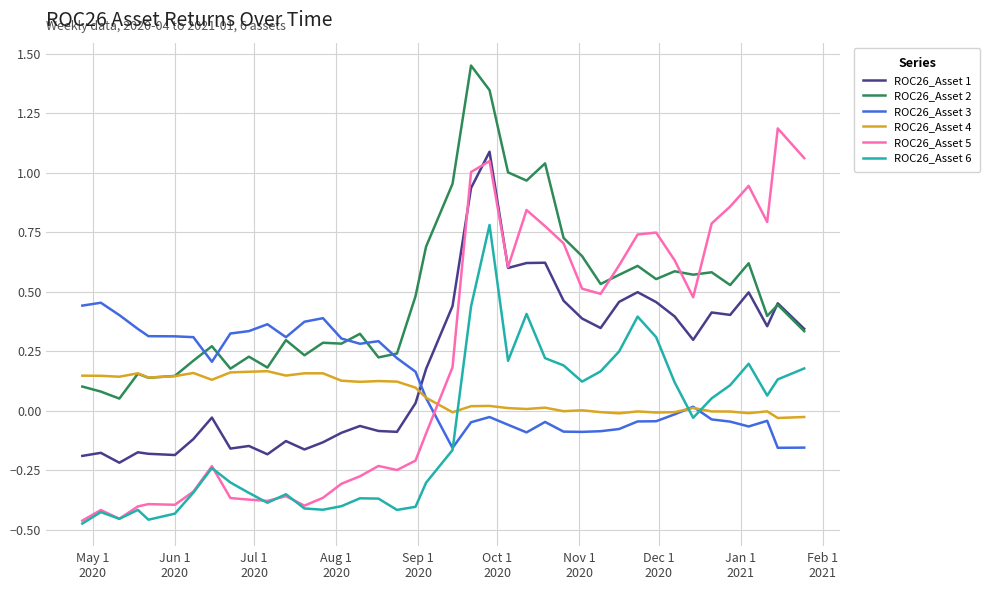

Which series ends up on top after the final intersection of ROC26_Asset 1 and ROC26_Asset 3?

ROC26_Asset 1